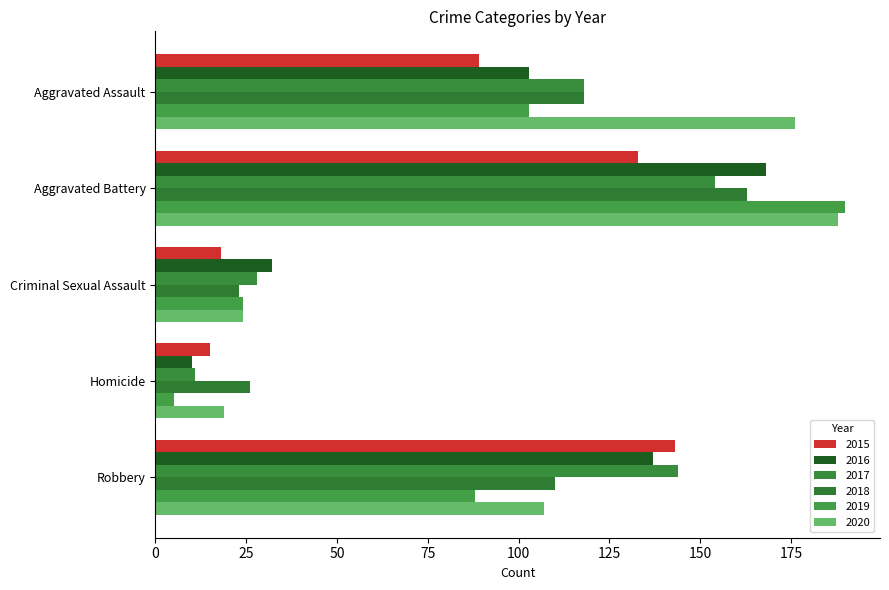

What is the difference between the 2015 values at Criminal Sexual Assault and Aggravated Battery?

115